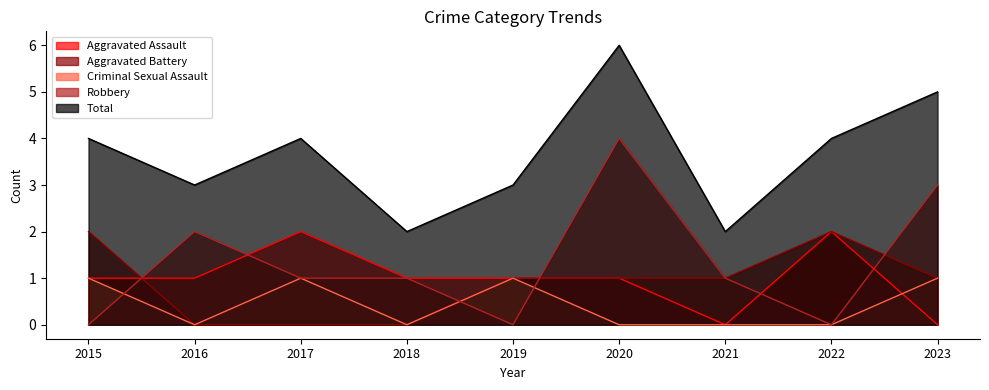

List the labels in order of Aggravated Battery value, largest first.

2015, 2022, 2019, 2020, 2021, 2023, 2016, 2017, 2018